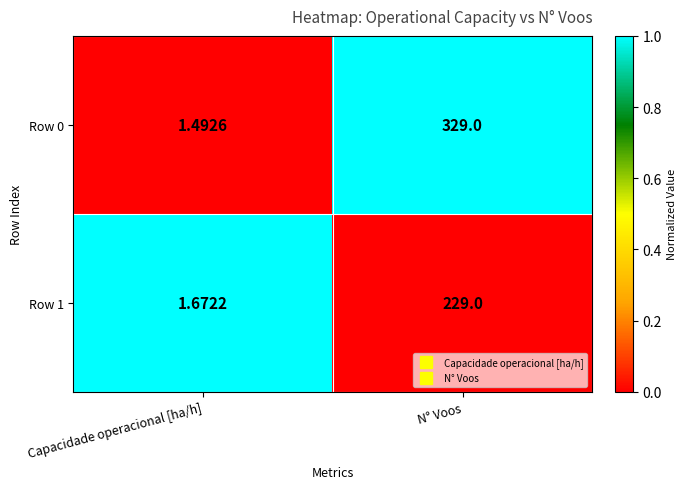

What is the total value across all series at Capacidade operacional [ha/h]?

3.2